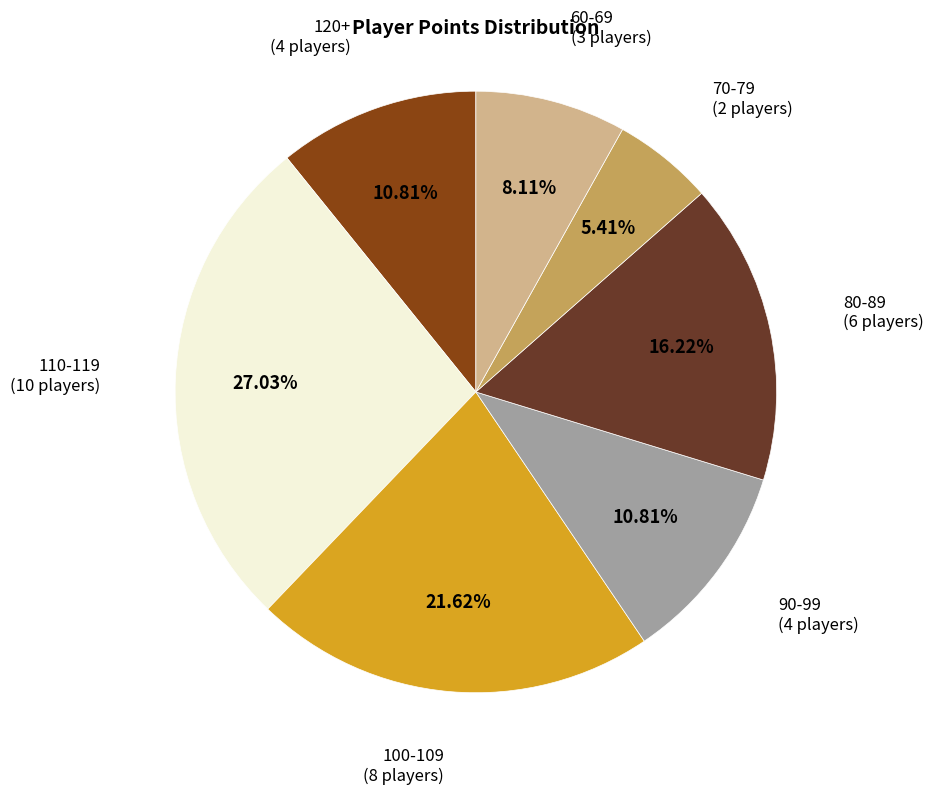

Is there any slice that represents more than half of the pie?

No